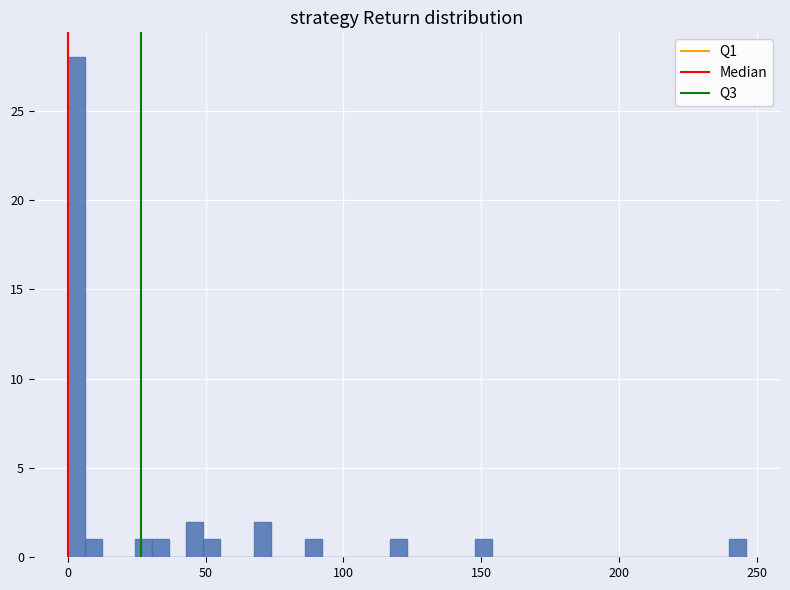

Around what value on the x-axis is the tallest bar? Give the approximate position of its centre, as read against the axis.

5